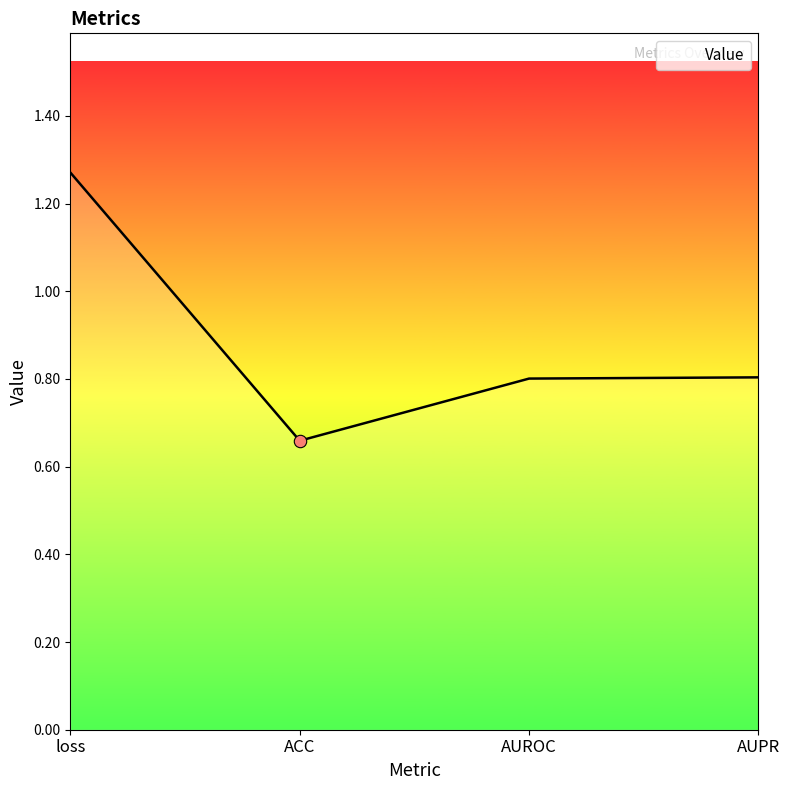

What is the change in value from loss to ACC?

-0.6